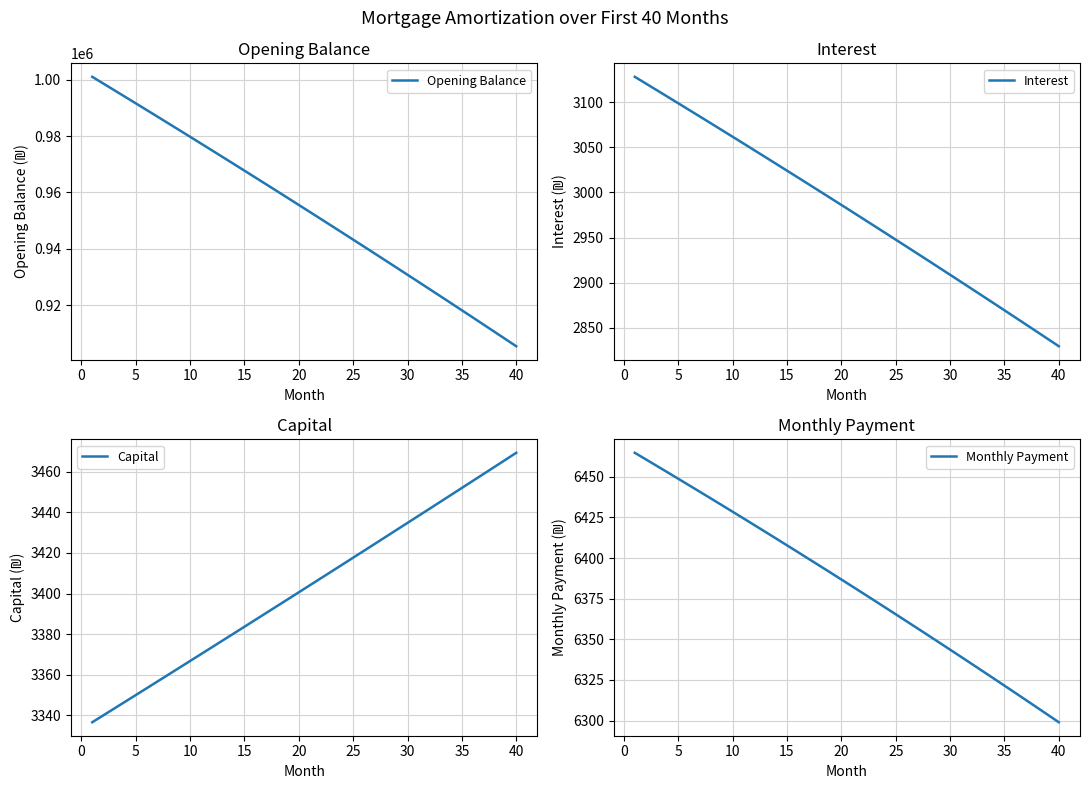

Reading right to left, list all the values displayed in this chart.

Opening Balance: 905487.3	908048.5	910603.8	913153.0	915696.2	918233.4	920764.7	923289.9	925809.2	928322.6	930830.0	933331.4	935827.0	938316.6	940800.3	943278.1	945750.1	948216.1	950676.3	953130.6	955579.0	958021.7	960458.4	962889.4	965314.5	967733.9	970147.4	972555.2	974957.1	977353.3	979743.8	982128.5	984507.4	986880.6	989248.1	991609.9	993965.9	996316.3	998661.0	1001000.0
Interest: 2829.7	2837.7	2845.6	2853.6	2861.6	2869.5	2877.4	2885.3	2893.2	2901.0	2908.8	2916.7	2924.5	2932.2	2940.0	2947.7	2955.5	2963.2	2970.9	2978.5	2986.2	2993.8	3001.4	3009.0	3016.6	3024.2	3031.7	3039.2	3046.7	3054.2	3061.7	3069.2	3076.6	3084.0	3091.4	3098.8	3106.1	3113.5	3120.8	3128.1
Capital: 3469.3	3465.8	3462.4	3458.9	3455.5	3452.0	3448.6	3445.1	3441.7	3438.2	3434.8	3431.4	3427.9	3424.5	3421.1	3417.7	3414.3	3410.8	3407.4	3404.0	3400.6	3397.2	3393.8	3390.5	3387.1	3383.7	3380.3	3376.9	3373.6	3370.2	3366.8	3363.4	3360.1	3356.7	3353.4	3350.0	3346.7	3343.3	3340.0	3336.7
Monthly Payment: 6298.9	6303.5	6308.0	6312.5	6317.0	6321.5	6325.9	6330.4	6334.8	6339.2	6343.6	6348.0	6352.4	6356.8	6361.1	6365.4	6369.7	6374.0	6378.3	6382.6	6386.8	6391.1	6395.3	6399.5	6403.7	6407.9	6412.0	6416.2	6420.3	6424.4	6428.5	6432.6	6436.7	6440.7	6444.8	6448.8	6452.8	6456.8	6460.8	6464.8